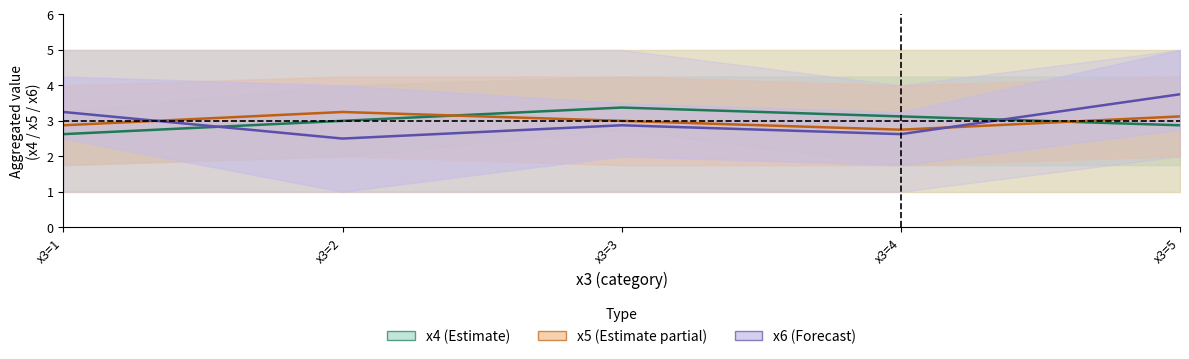

Reading right to left, transcribe all the data shown in this chart.

x4 (Estimate): x3=5=2.9	x3=4=3.1	x3=3=3.4	x3=2=3.0	x3=1=2.6
x5 (Partial): x3=5=3.1	x3=4=2.8	x3=3=3.0	x3=2=3.2	x3=1=2.9
x6 (Forecast): x3=5=3.8	x3=4=2.6	x3=3=2.9	x3=2=2.5	x3=1=3.2